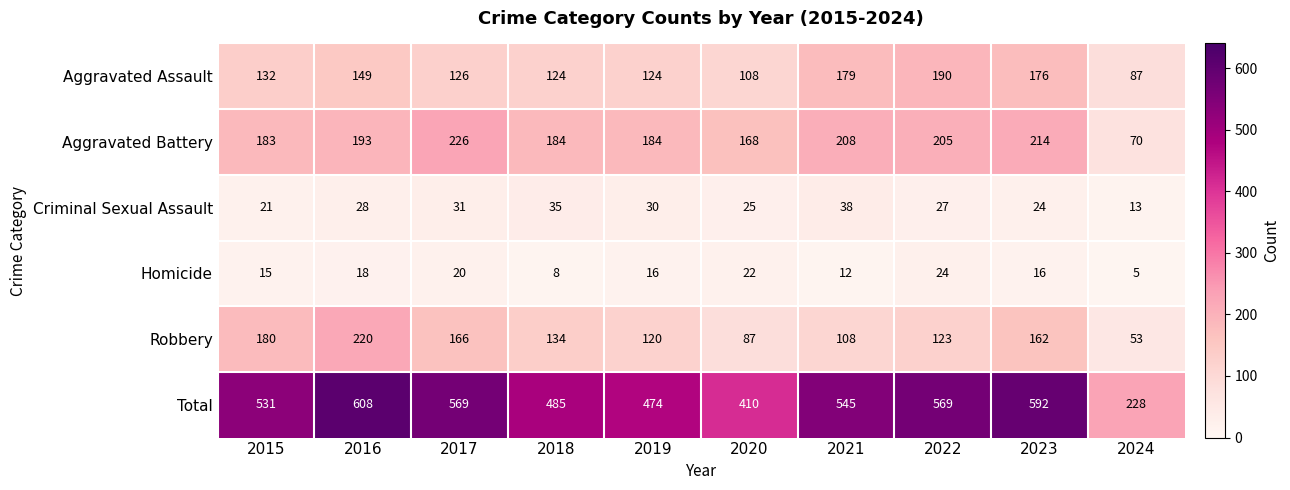

Rank the series by their maximum value, from highest to lowest.

Total, Aggravated Battery, Robbery, Aggravated Assault, Criminal Sexual Assault, Homicide